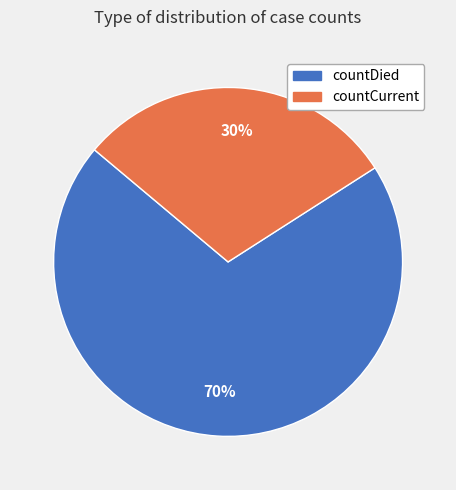

What is the ratio of the value at countCurrent to the value at countDied?

0.4